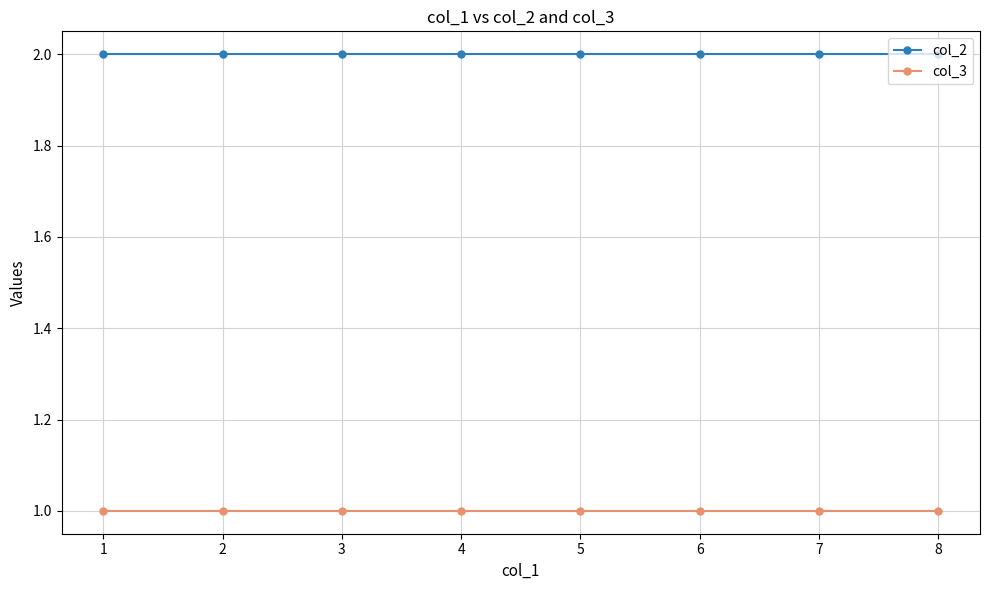

What is the sum of the col_2 values at 6 and 4?

4